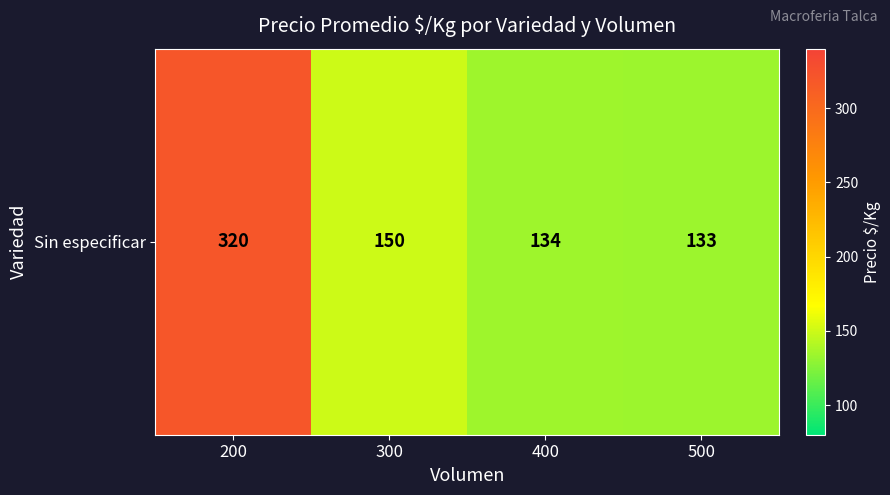

What value does the data have at 200?

320.0